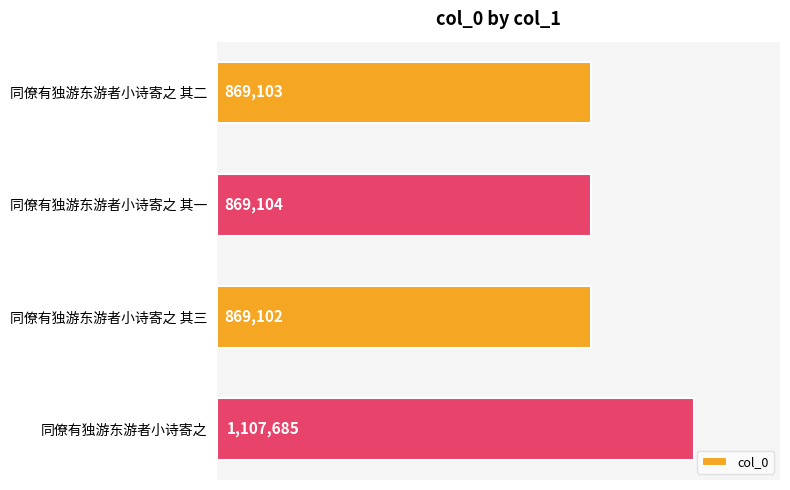

What is the average value?

928748